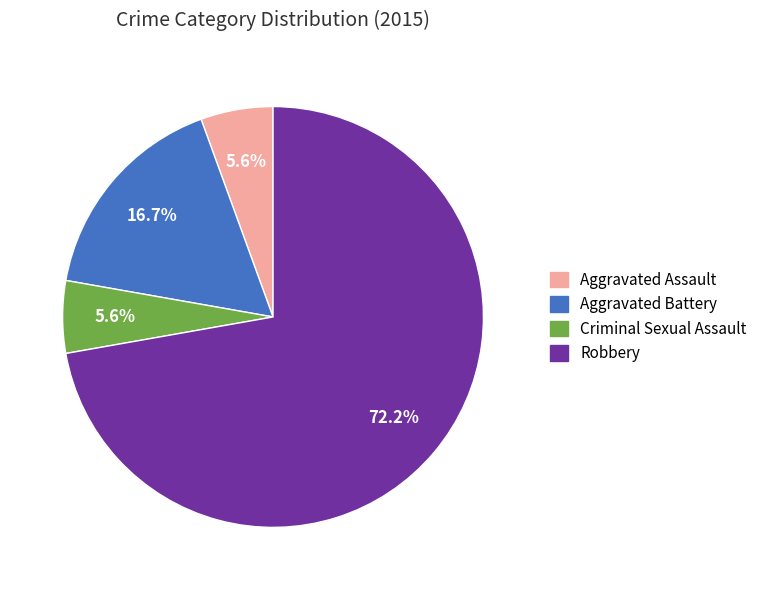

What is the ratio of the value at Aggravated Battery to the value at Criminal Sexual Assault?

3.0